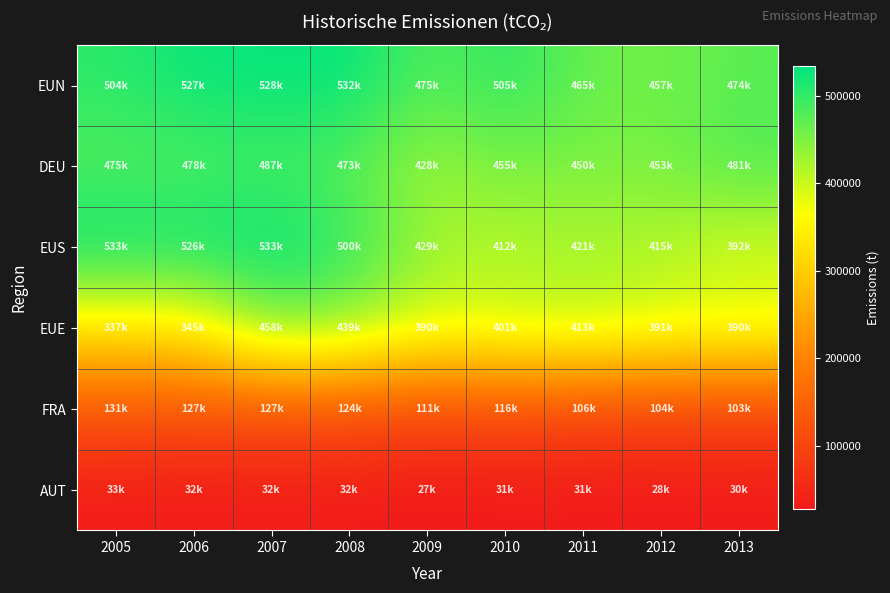

Reading right to left, extract all data points from this chart.

EUN: 2013=474328.3	2012=457432.4	2011=464602.8	2010=505176.6	2009=474536.5	2008=531692.6	2007=528231.5	2006=527441.5	2005=504309.5
DEU: 2013=480936.6	2012=452585.9	2011=450333.2	2010=454864.6	2009=428294.5	2008=472853.5	2007=487148.4	2006=478074.9	2005=475051.5
EUS: 2013=392087.8	2012=415446.7	2011=421024.1	2010=412144.6	2009=429066.7	2008=500359.5	2007=533365.9	2006=526278.7	2005=533081.0
EUE: 2013=389512.6	2012=391056.0	2011=413142.5	2010=400870.8	2009=390031.8	2008=439199.7	2007=457600.5	2006=344630.4	2005=336997.6
FRA: 2013=102651.6	2012=103660.8	2011=105582.8	2010=115570.8	2009=111092.6	2008=124129.8	2007=126634.8	2006=126979.1	2005=131263.8
AUT: 2013=29850.7	2012=28387.1	2011=30599.4	2010=30919.7	2009=27359.8	2008=32079.0	2007=31751.3	2006=32384.4	2005=33373.2